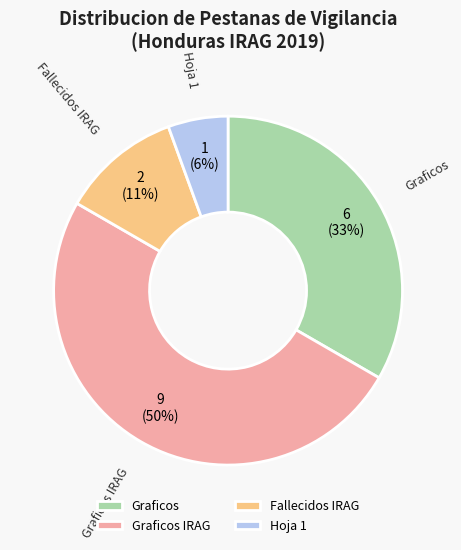

How many slices are in this pie chart?

4